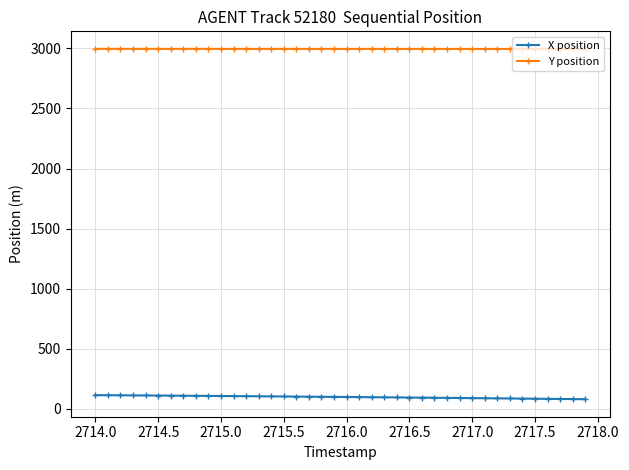

Rank the series by their maximum value, from lowest to highest.

X position, Y position